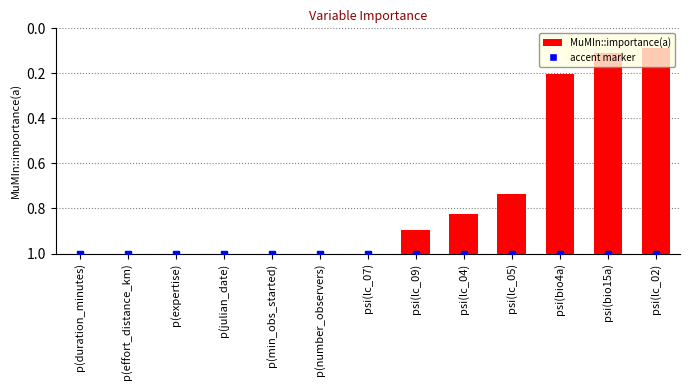

How many data points does each series have?

13